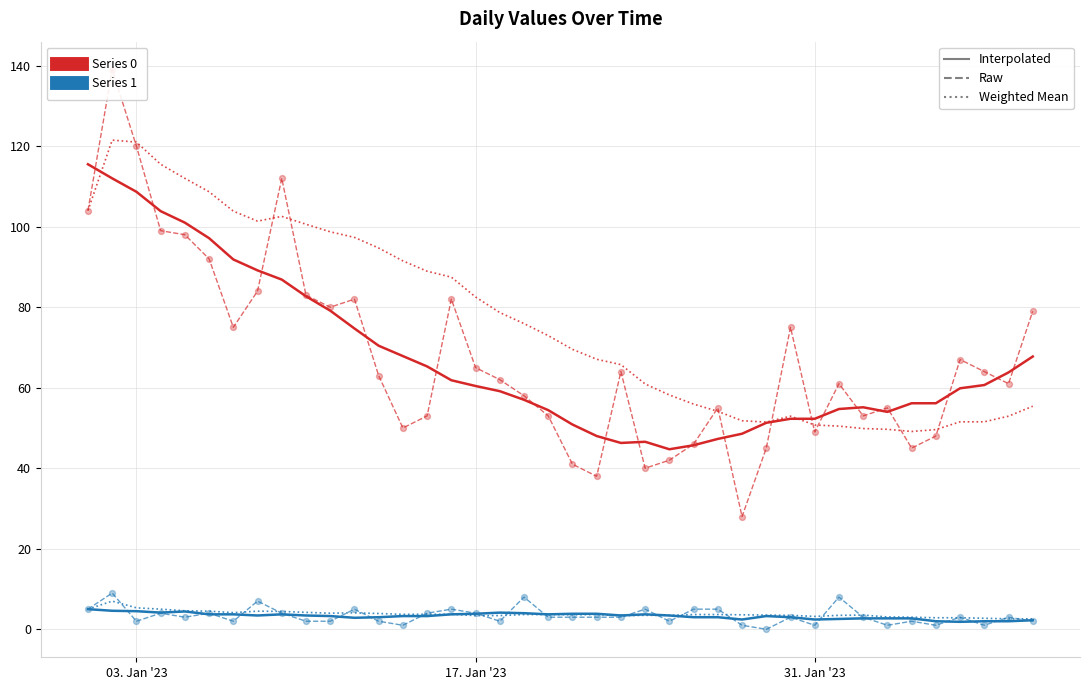

What is the maximum value shown in the chart?

139.0